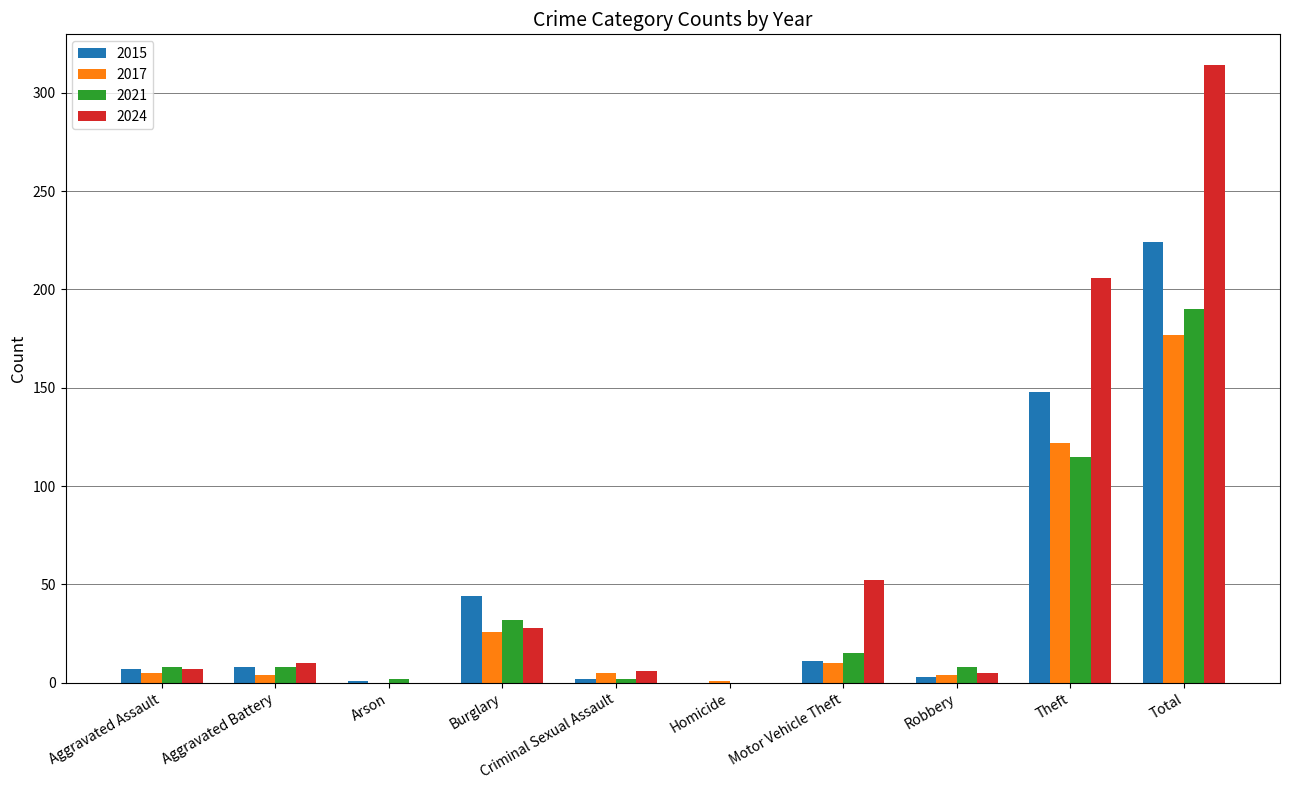

Is the value of 2024 at Motor Vehicle Theft greater than the value of 2017 at Aggravated Assault?

Yes